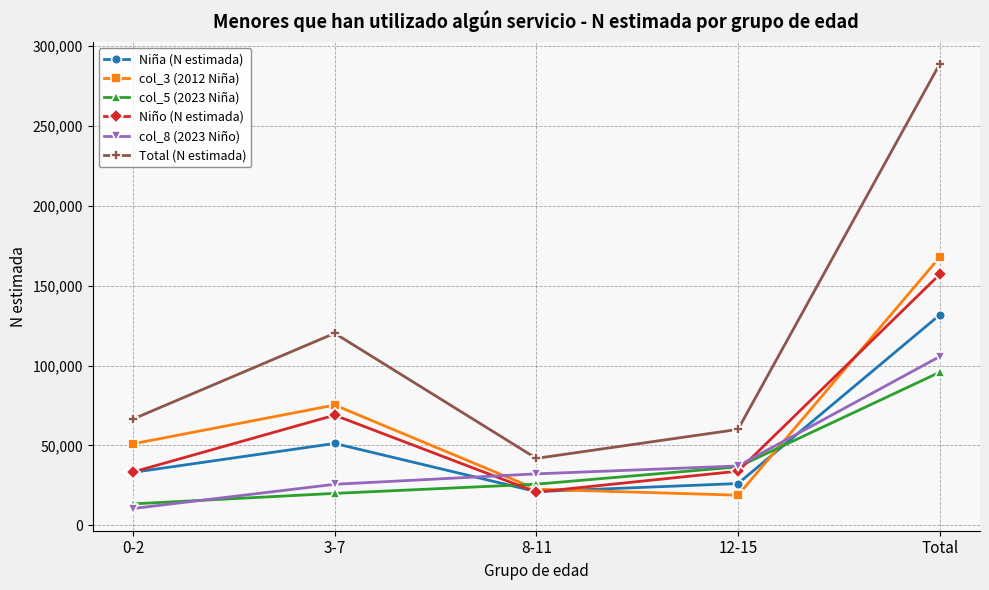

Count the number of categories in the chart.

5